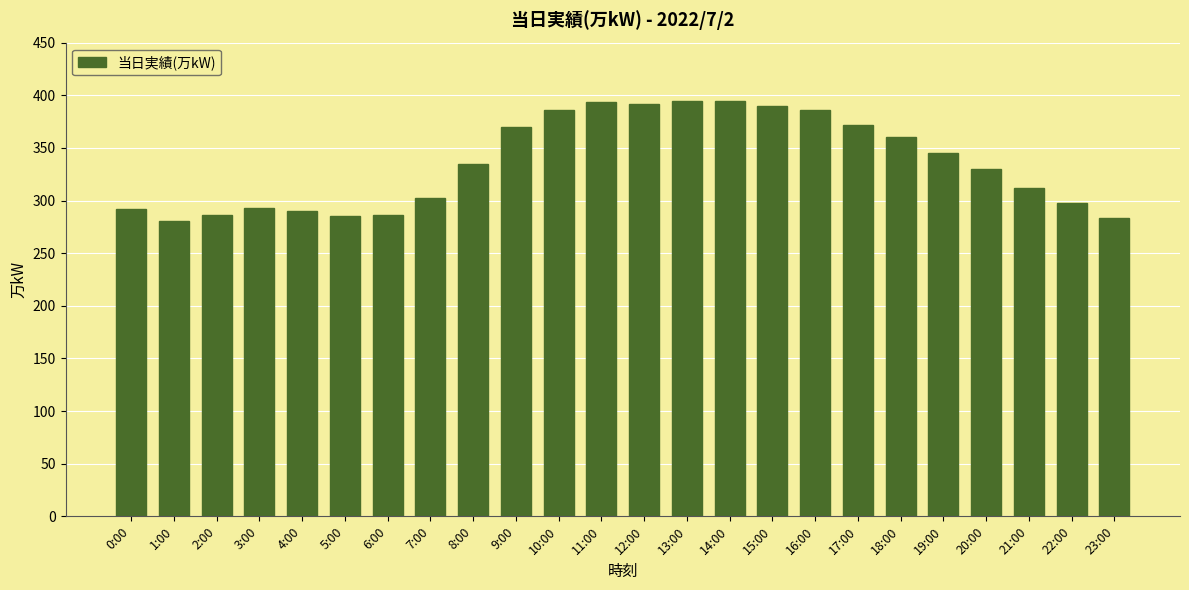

What is the label of the 8th bar from the right?

16:00